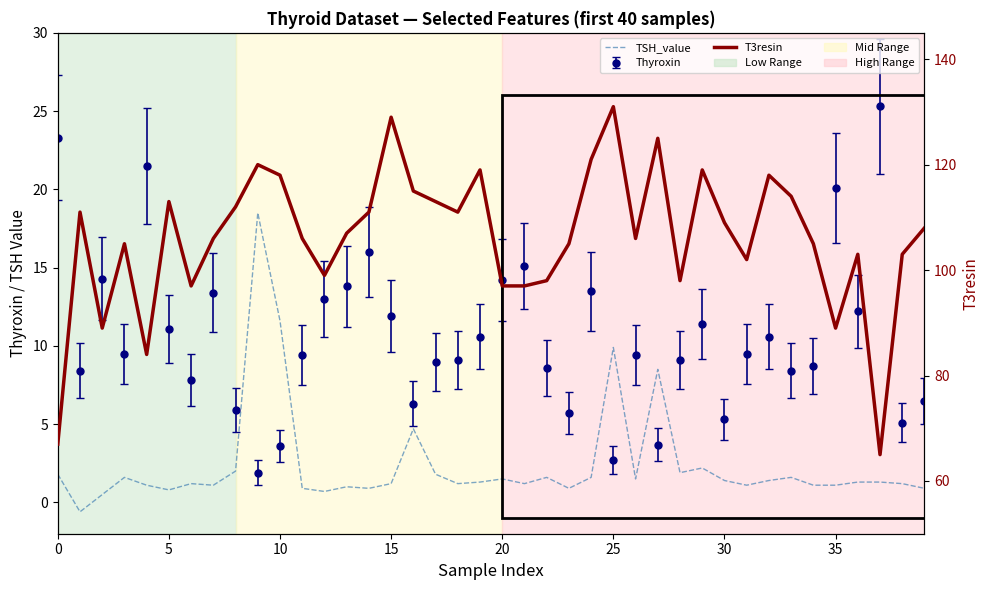

What is the smallest value displayed?

-0.6